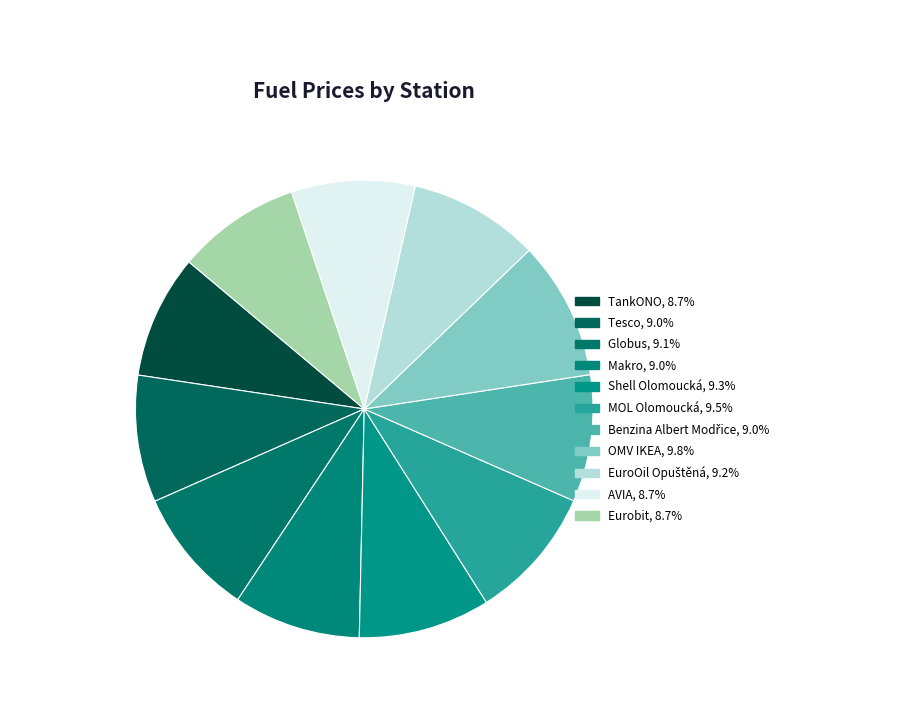

What percentage is the EuroOil Opuštěná slice, to the nearest percent?

9%